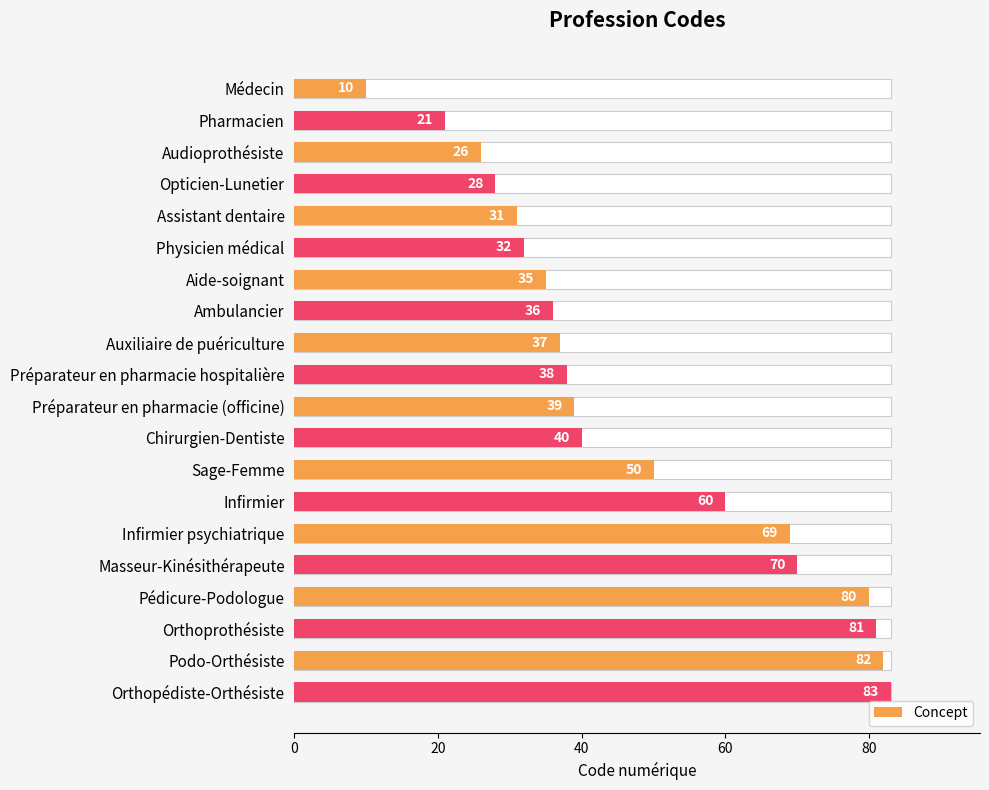

How many values are below 39?

10